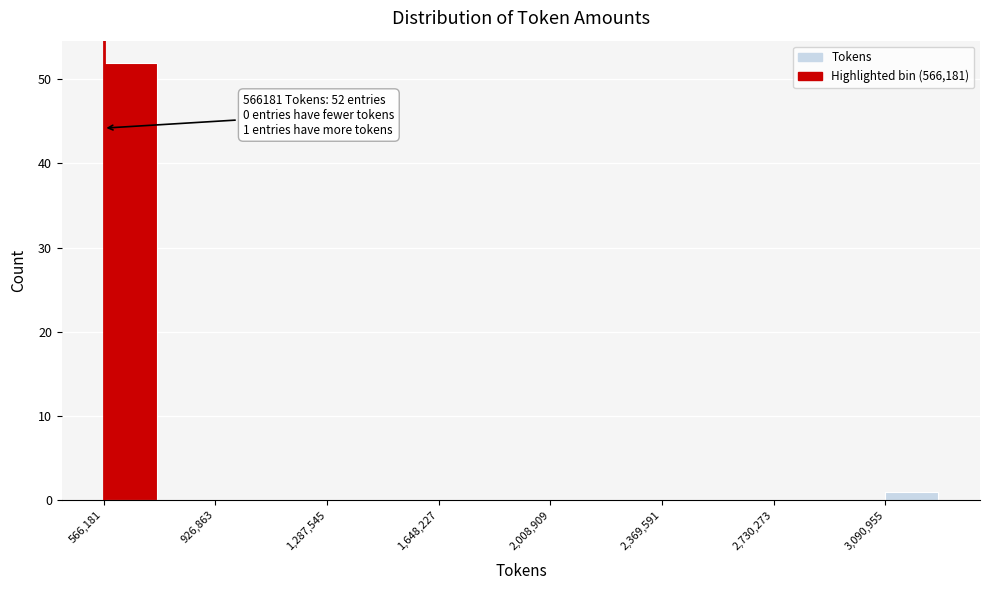

Read against the x-axis, roughly where is the centre of the tallest bar?

650000